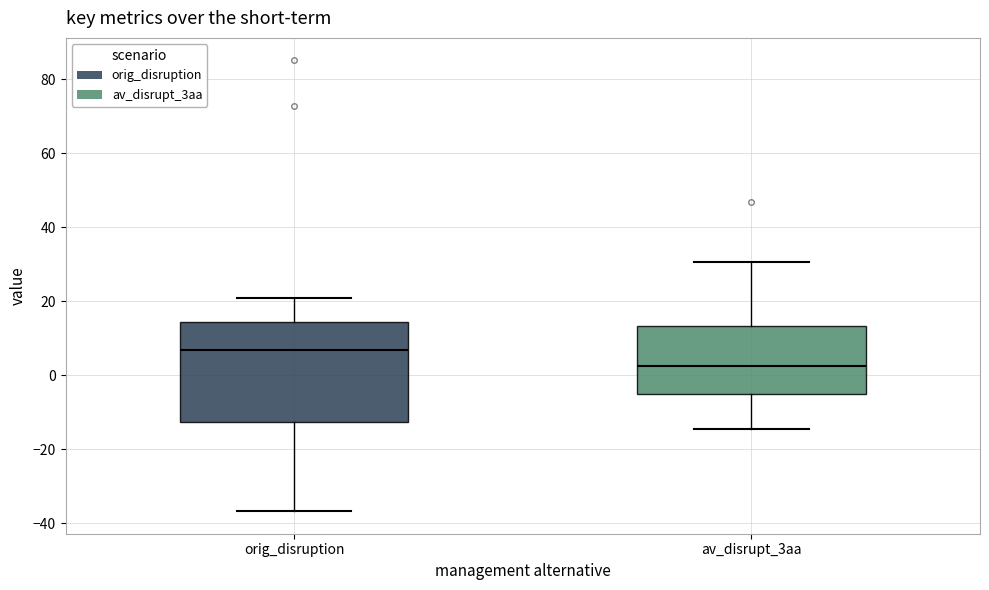

Where is the upper edge of the box for orig_disruption on the y-axis? The values are not printed on the chart, so give them approximately, as read against the axis.

14